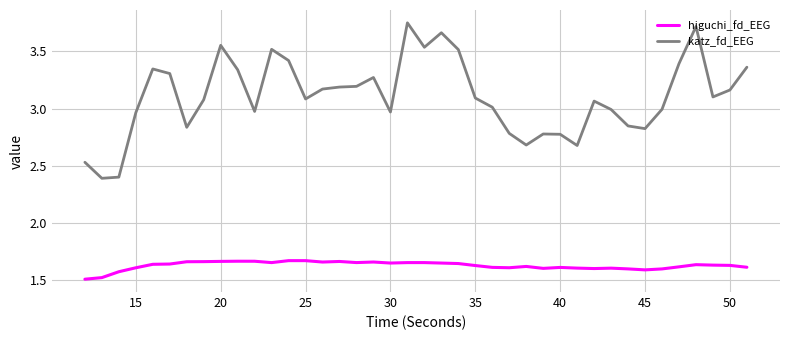

What is the minimum value shown in the chart?

1.5